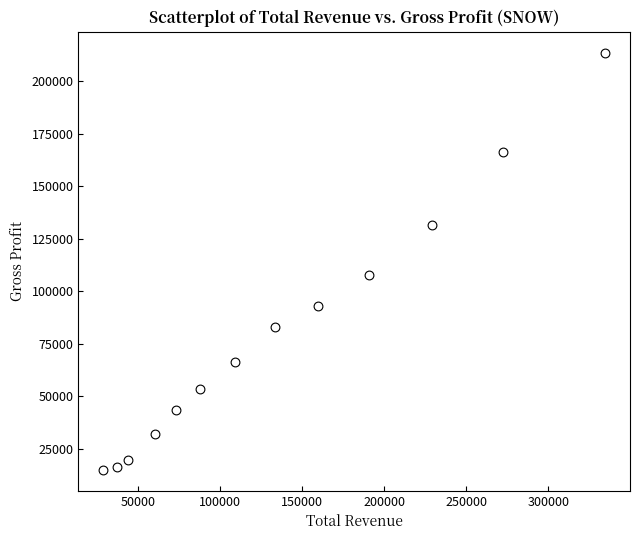

What is the range of Y values (max minus min)?

198700